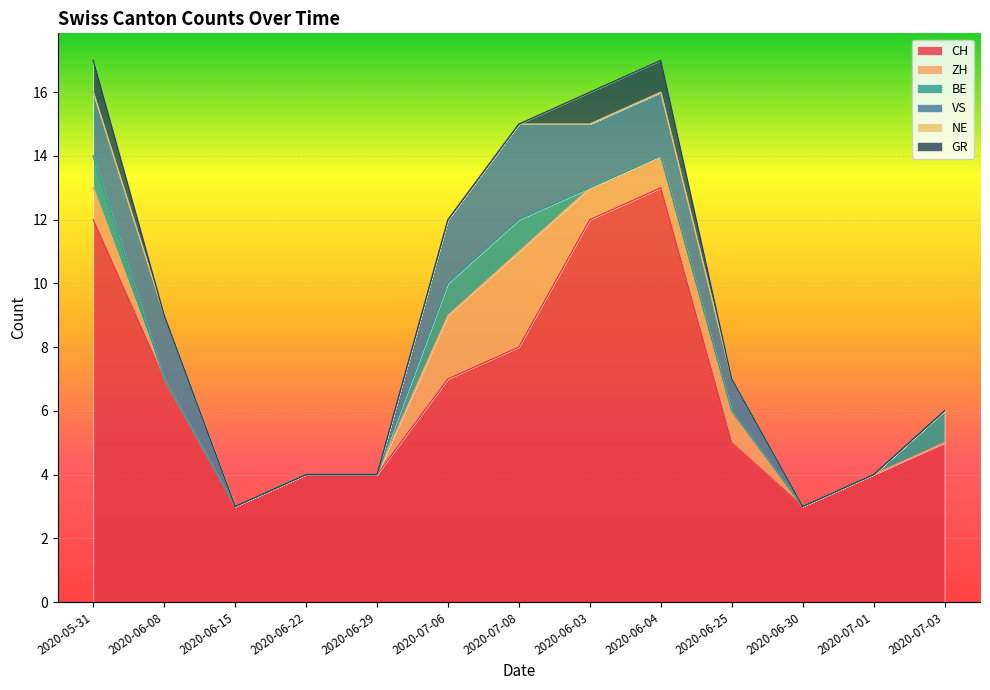

What is the label of the 2nd point from the left?

2020-06-08